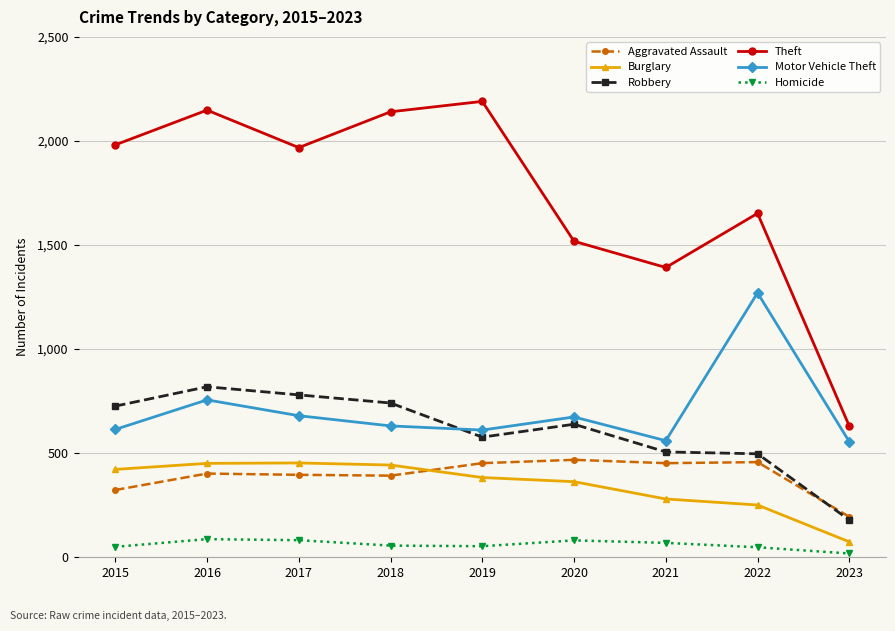

What is the average value of the Robbery series?

607